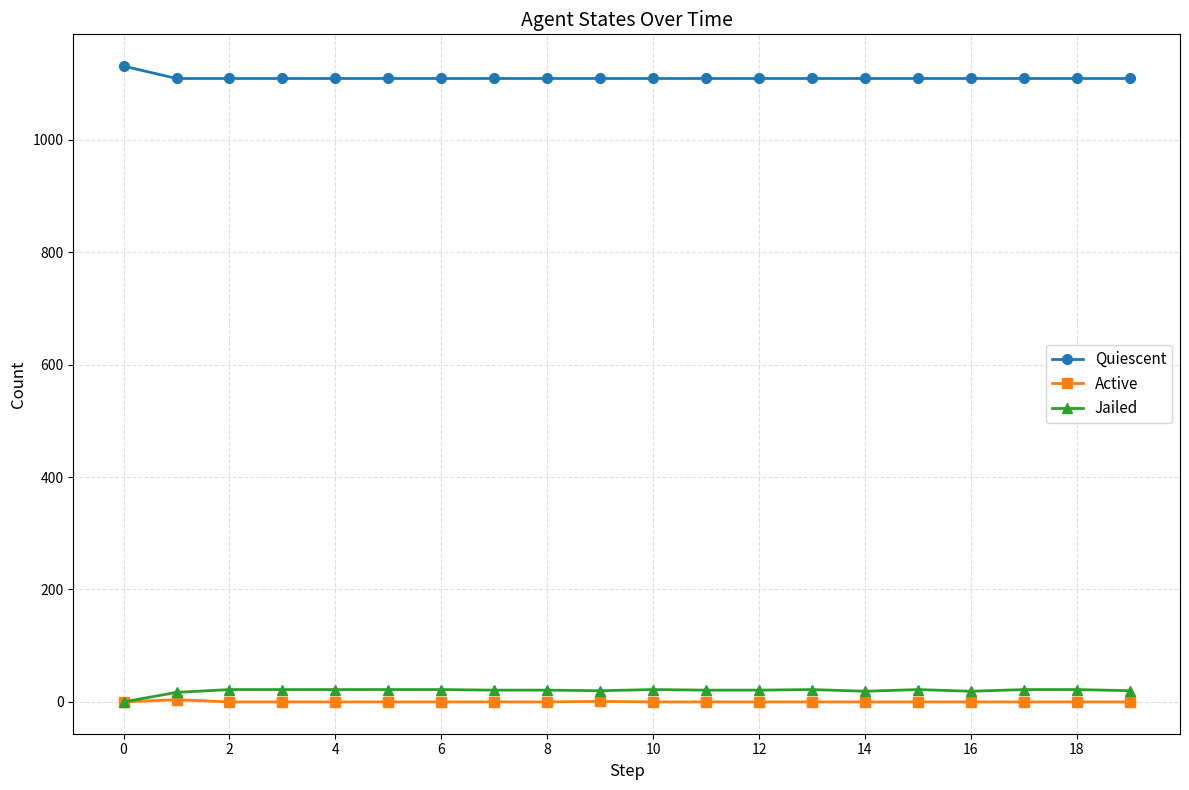

How many Active values are between 0 and 1?

19